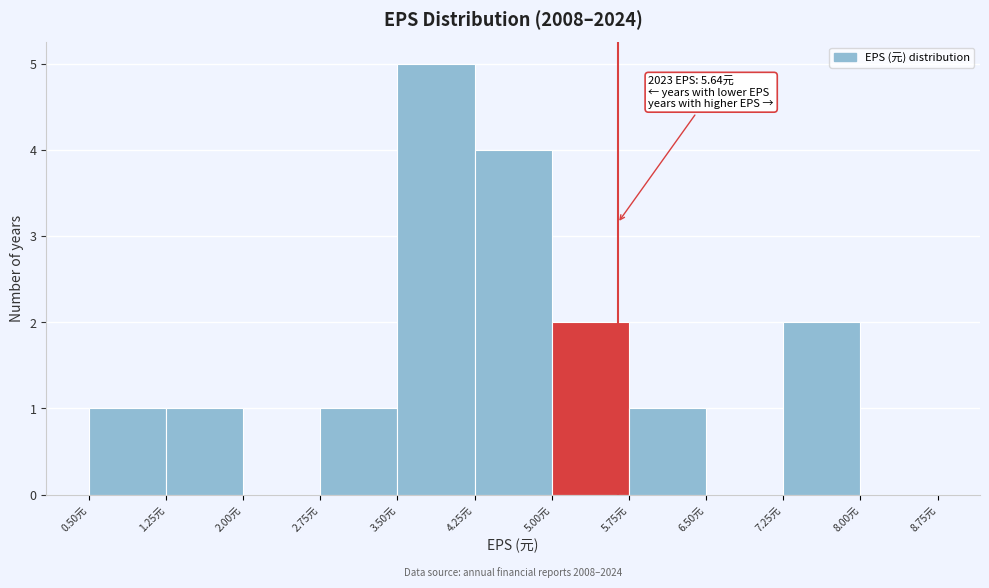

Which range on the x-axis has the tallest bar?

3.50 to 4.25